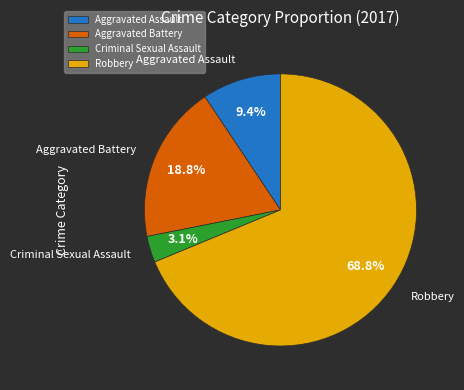

Is it true that Criminal Sexual Assault is 3% of the pie?

True